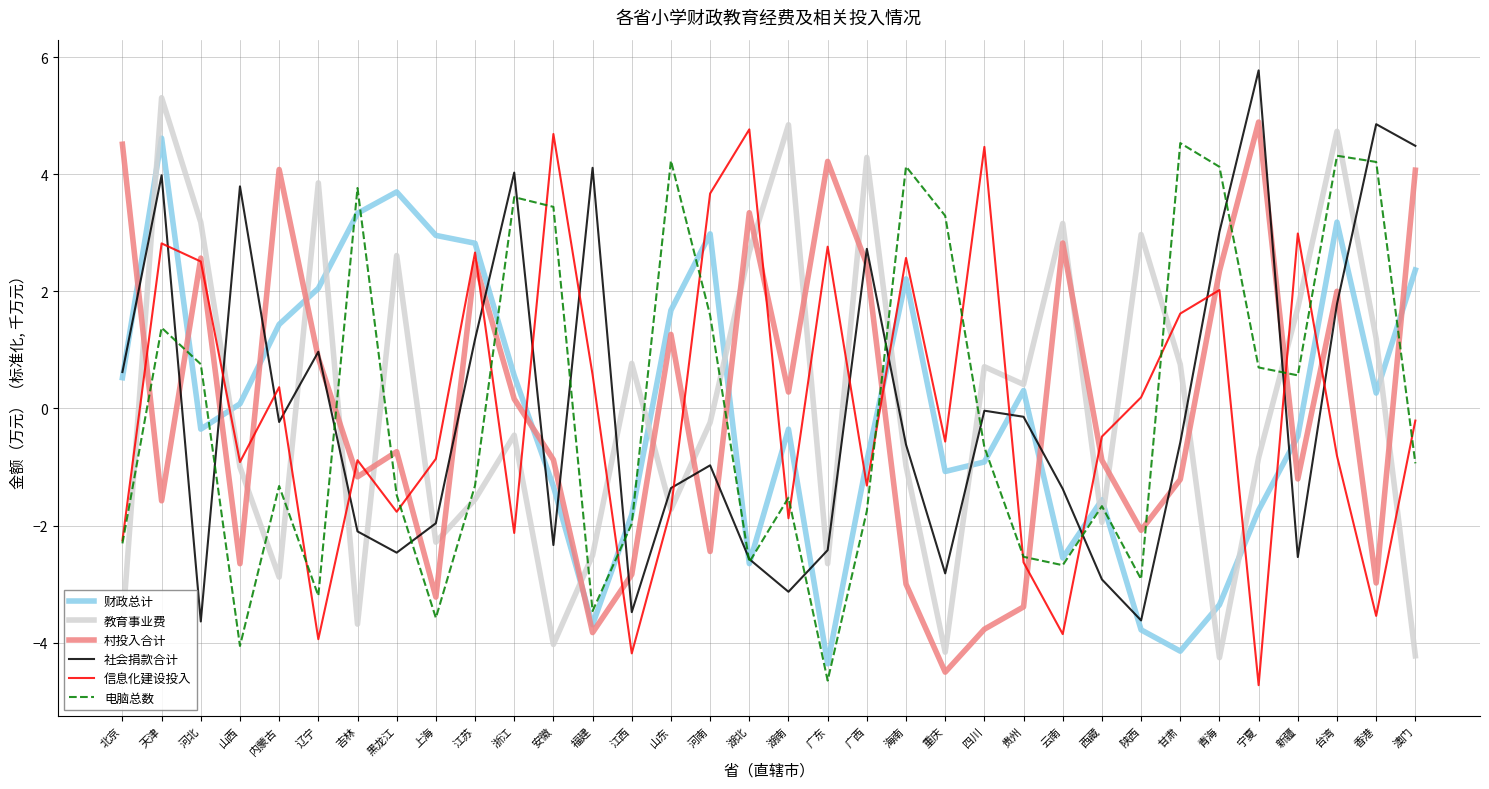

At which category is the sum across all series the highest?

天津